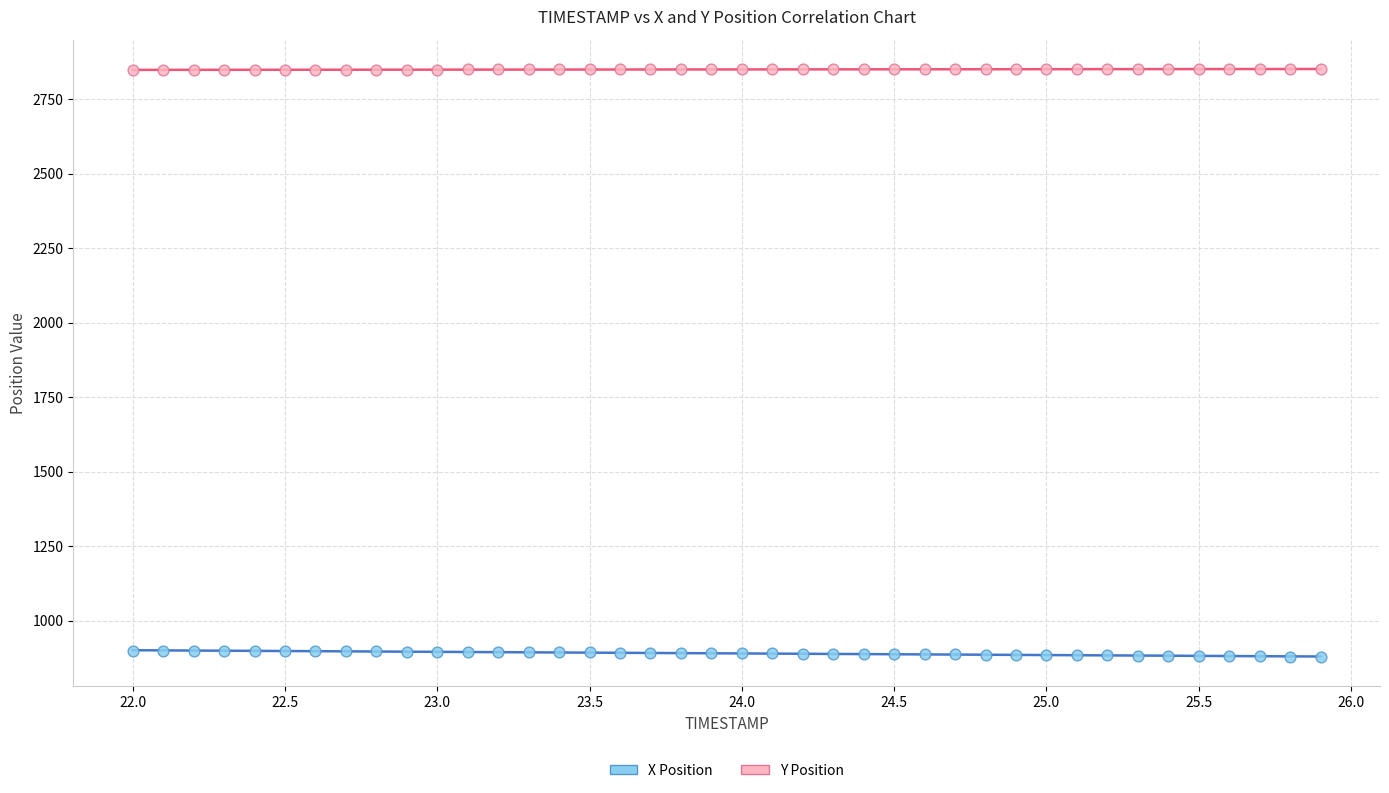

Which series reaches the minimum Y coordinate?

X Position